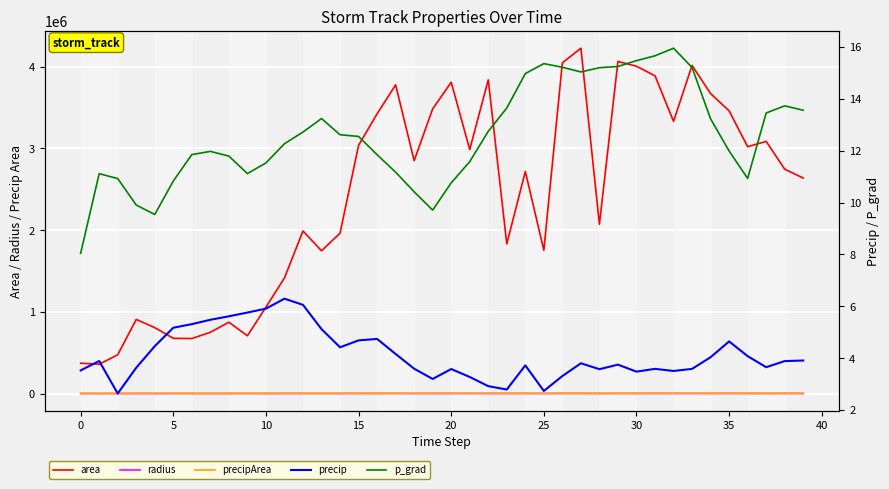

What value does the p_grad series have at 19?

9.7